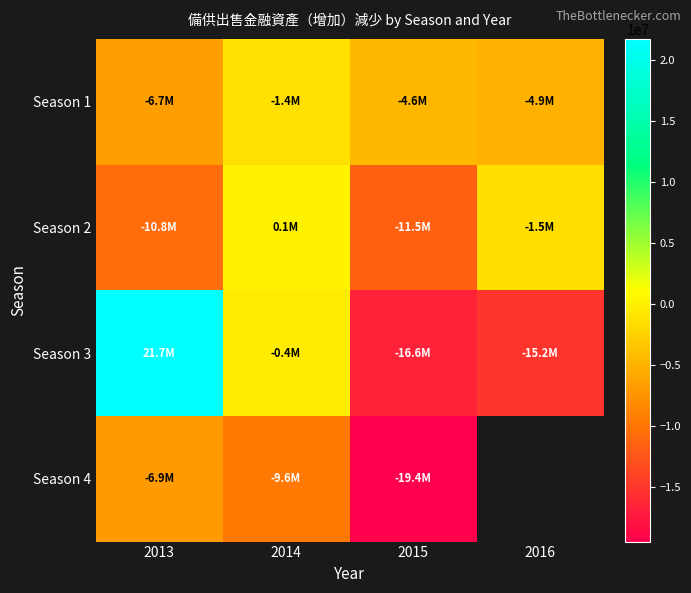

How many values in the Season 1 series are below -4552545?

2